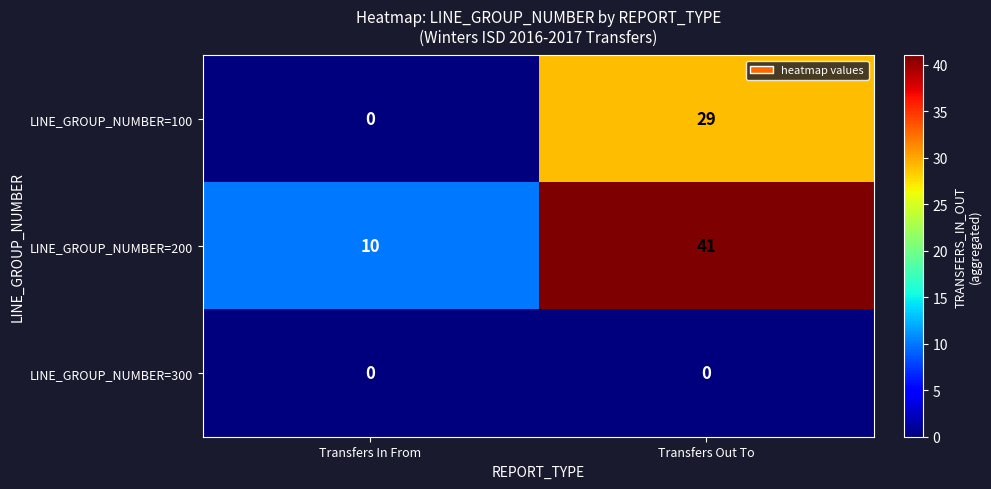

The value of LINE_GROUP_NUMBER=200 at Transfers Out To is 41. True or false?

True